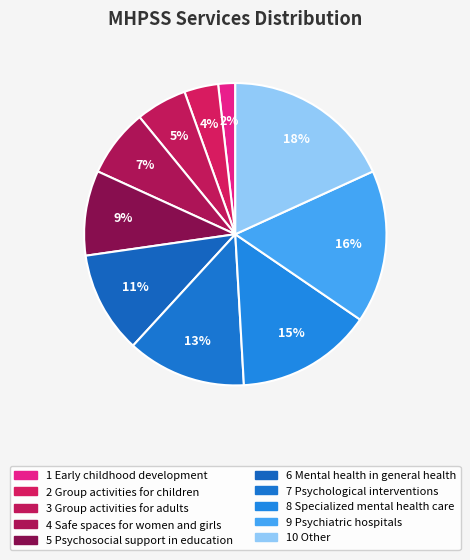

Count the number of slices in the pie.

10